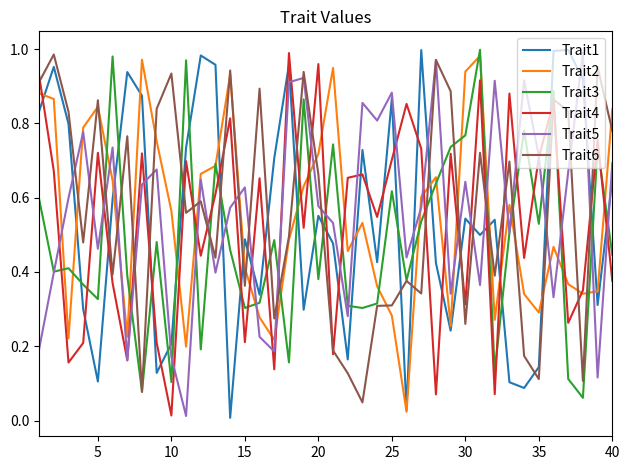

True or false: Trait4 and Trait1 intersect in this chart.

True